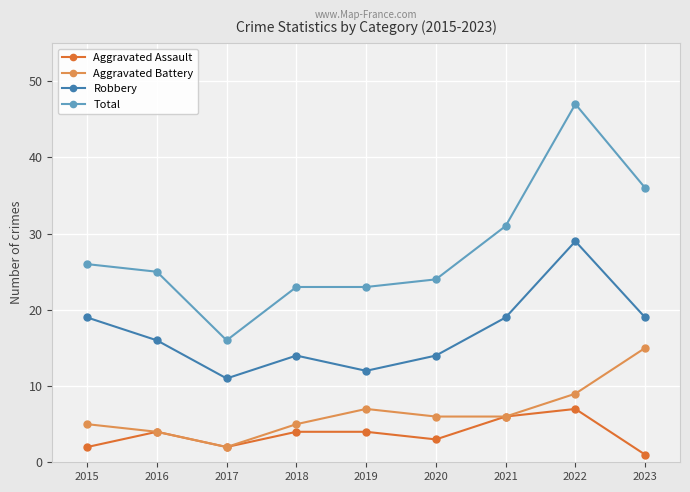

Where does the Robbery series first go above 16?

2015